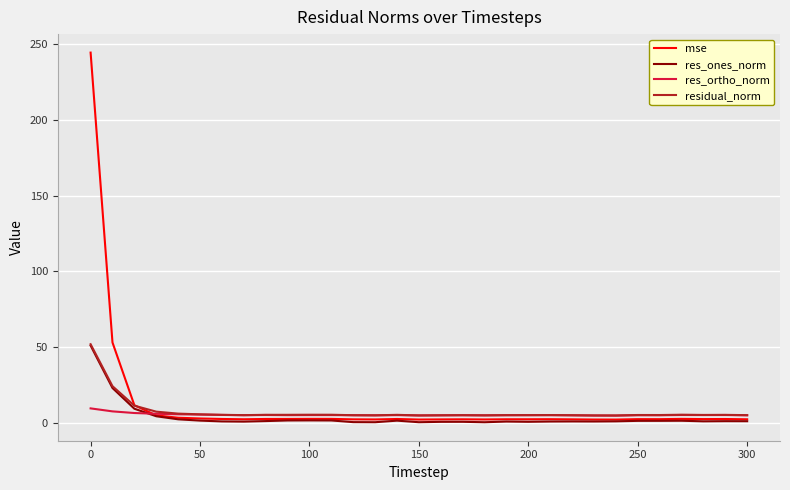

Rank the series by their average value, from highest to lowest.

mse, residual_norm, res_ortho_norm, res_ones_norm